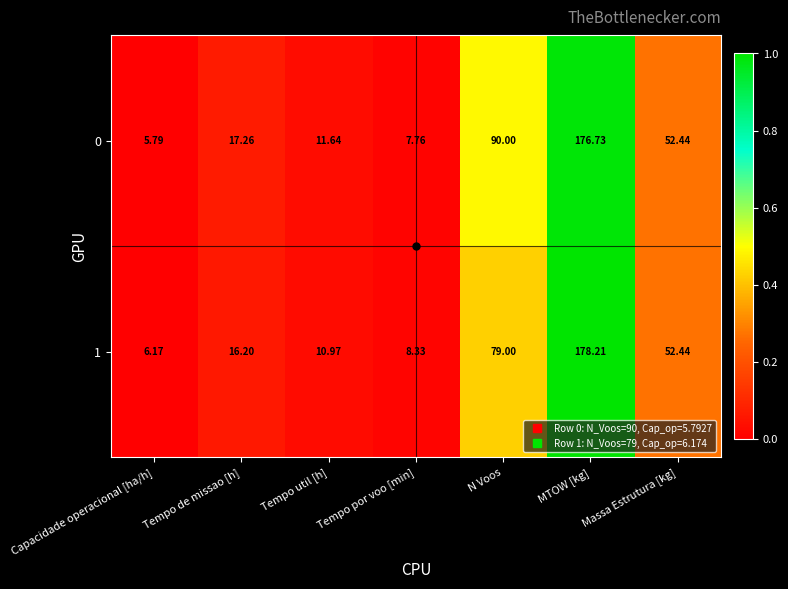

At which category does the chart reach its peak across all series?

MTOW [kg]